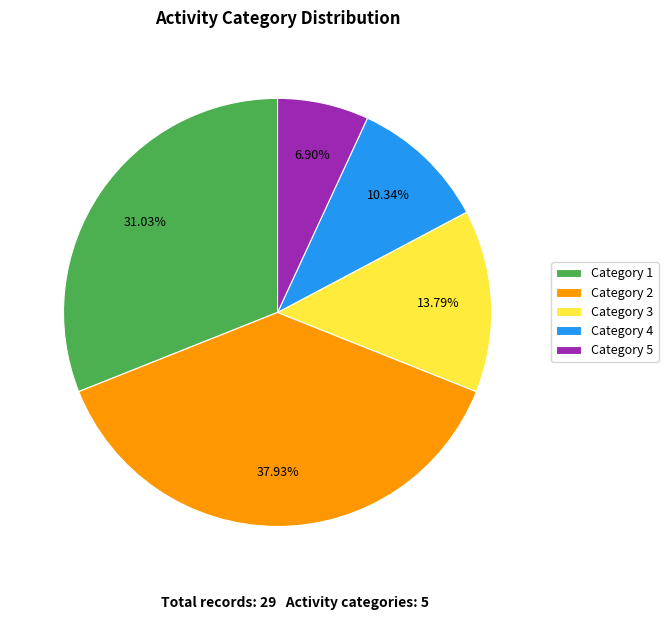

Rank the categories by value from lowest to highest.

Category 5, Category 4, Category 3, Category 1, Category 2